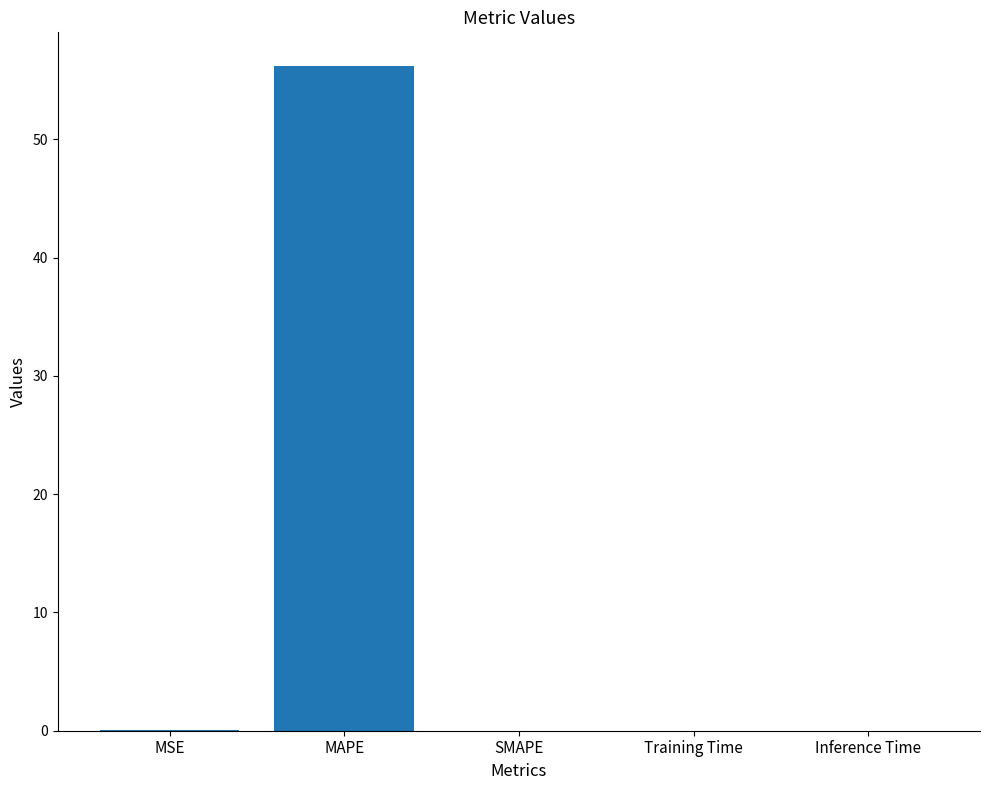

At which category does the chart reach its peak across all series?

MAPE